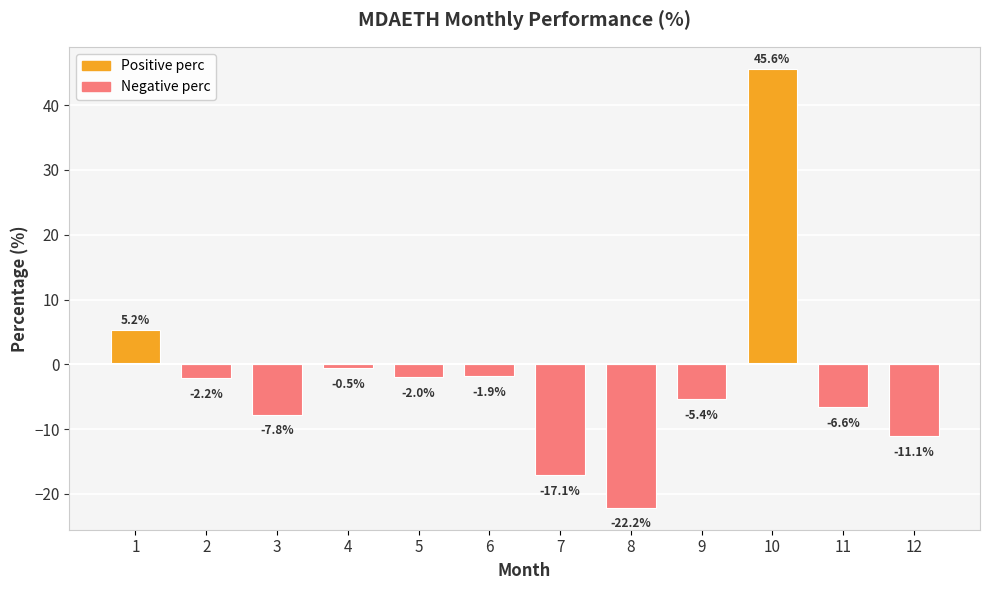

Rank the categories by value from highest to lowest.

10, 1, 4, 6, 5, 2, 9, 11, 3, 12, 7, 8